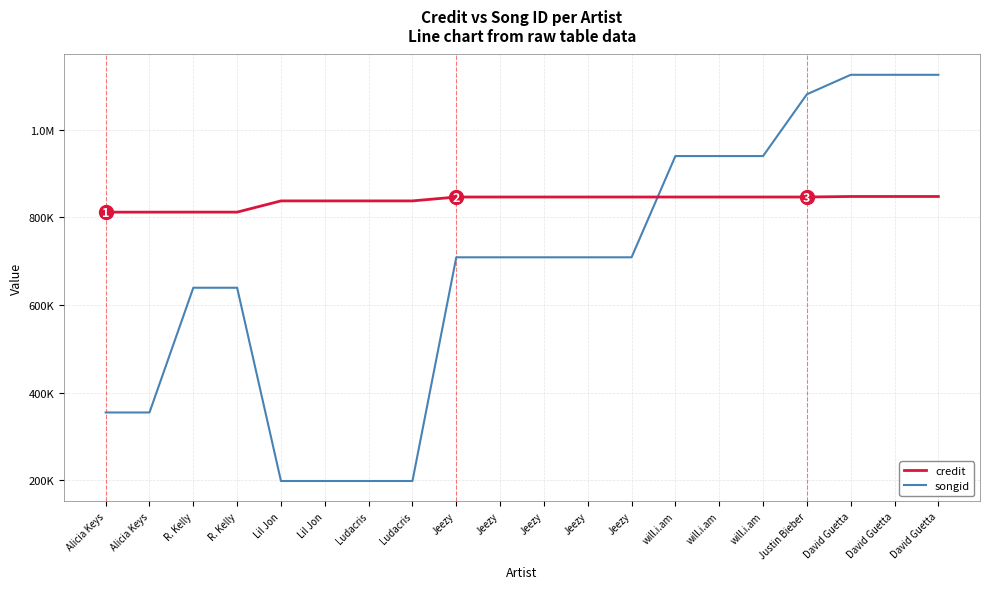

Is it true that songid equals 939793 at will.i.am?

True